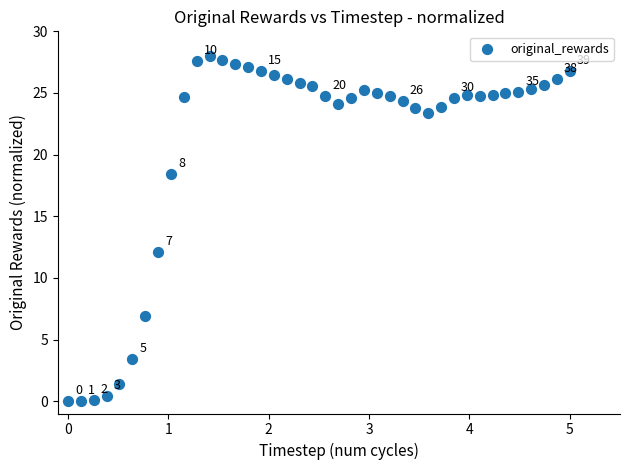

What Y value in the scatter plot is closest to 14?

12.1